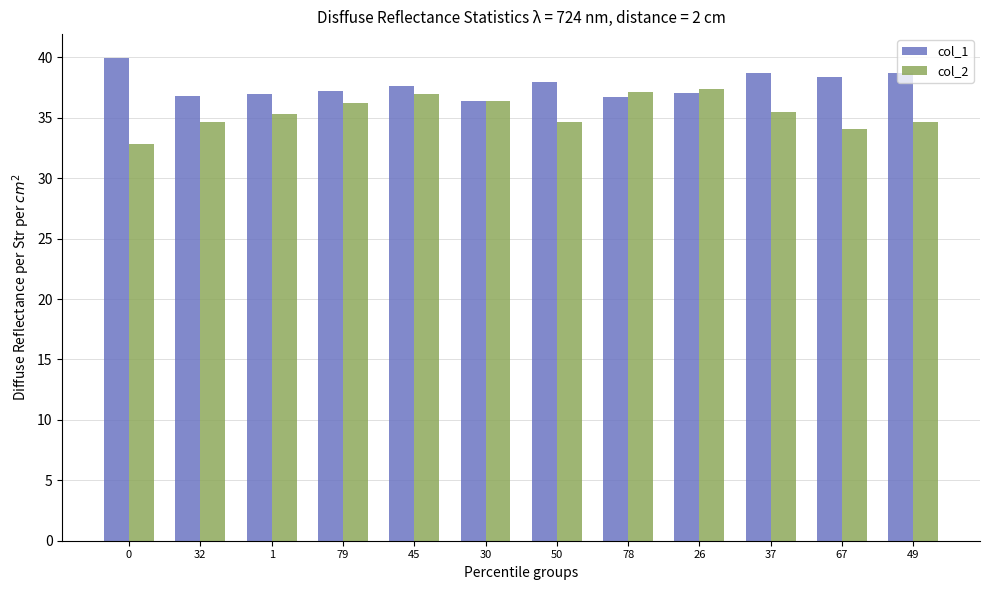

What is the highest value of the col_2 series?

37.4